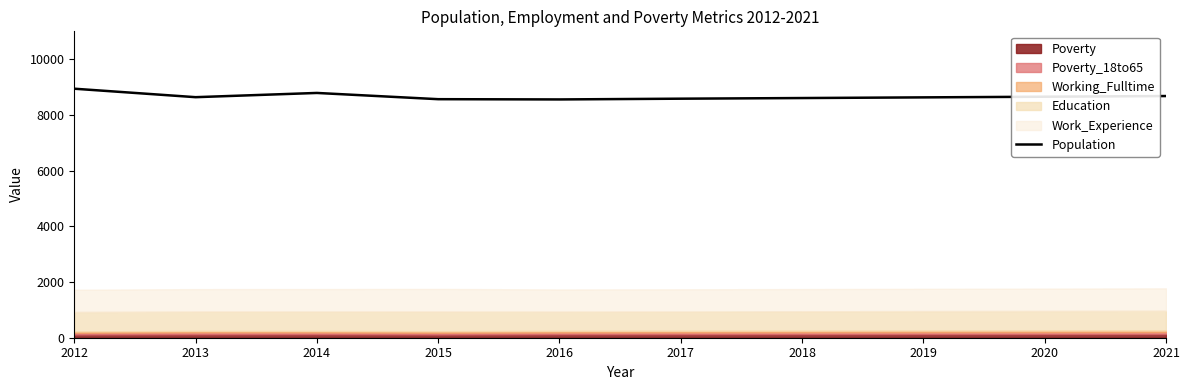

Which label corresponds to the largest value in the chart?

2012